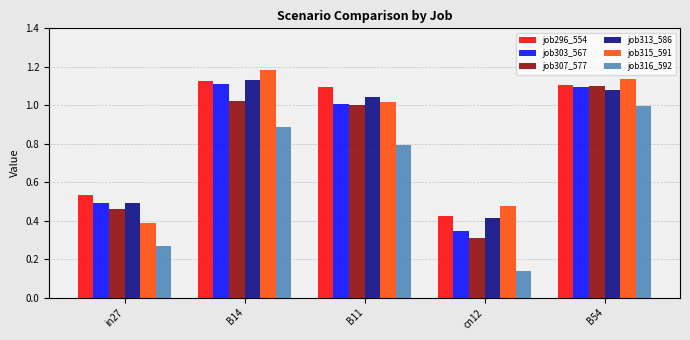

At which category does the chart reach its minimum across all series?

cn12